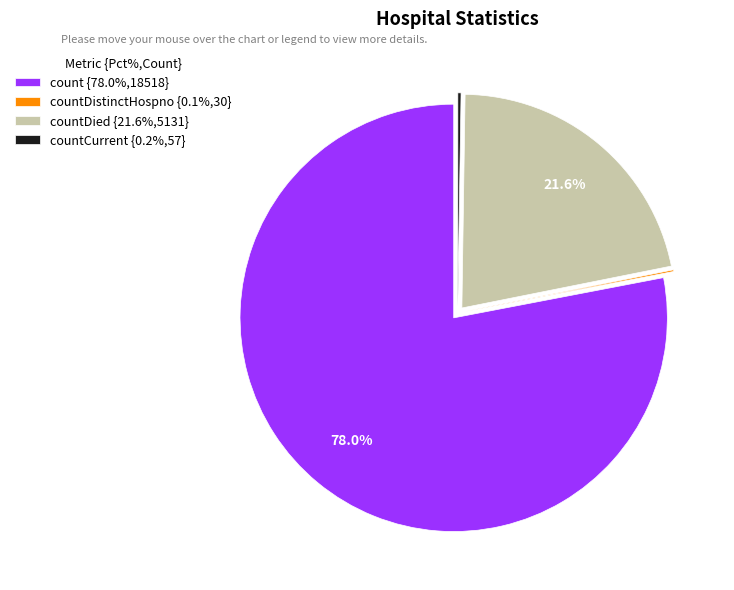

What portion of the pie excludes countDied {21.6%,5131}?

78.4%